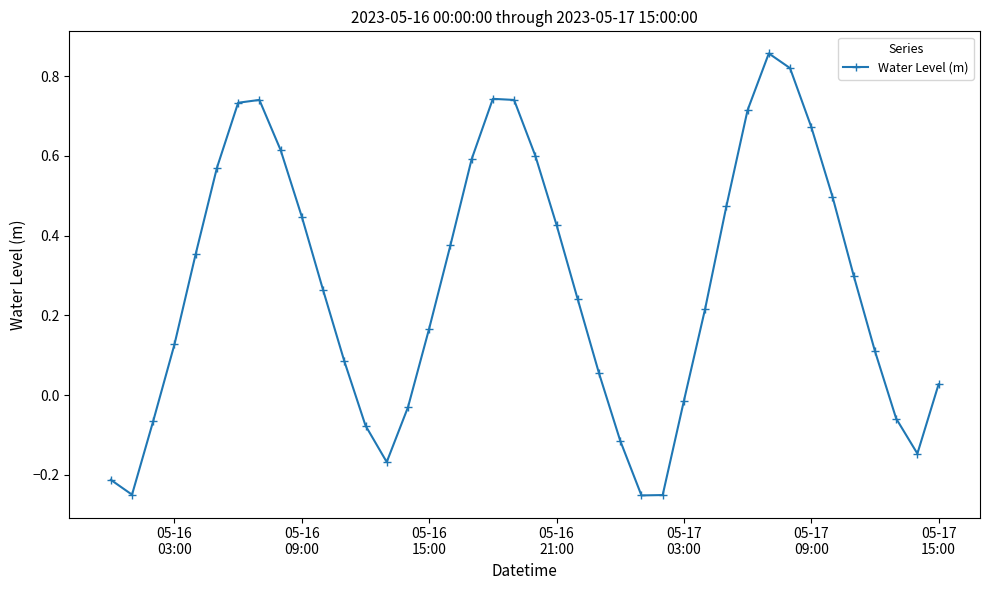

How many points are higher than both their immediate neighbors (excluding endpoints)?

3